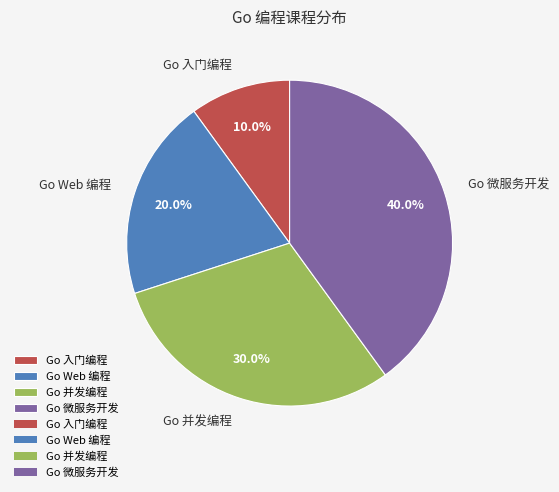

To the nearest percent, what is the difference between the largest and smallest slice percentages?

30%